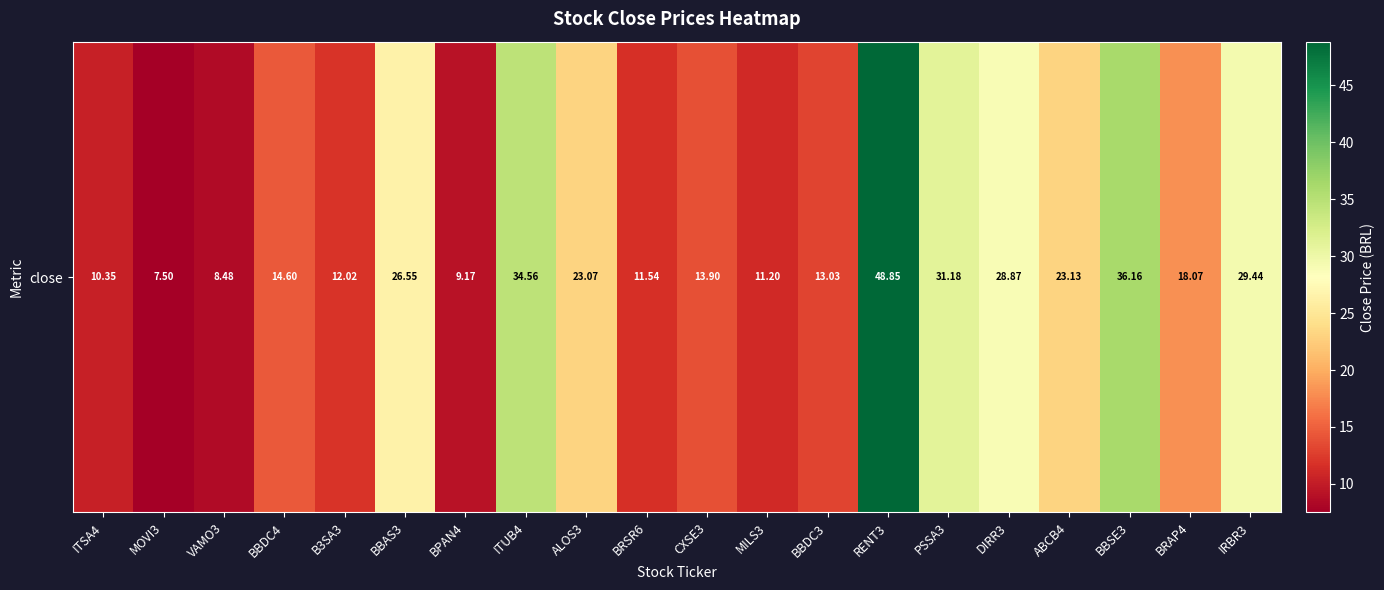

What is the change in value from ITSA4 to BRAP4?

+7.7